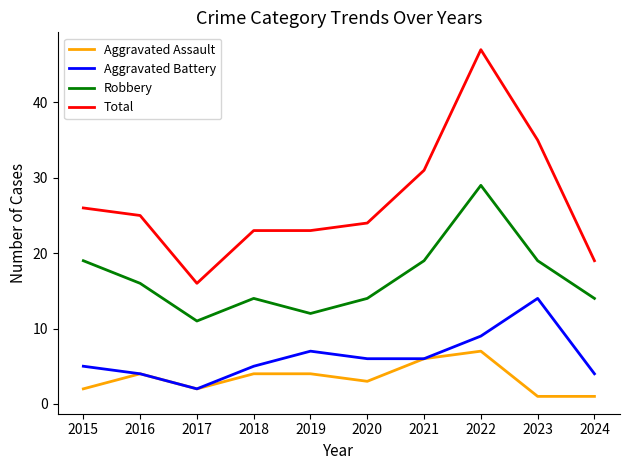

True or false: Total and Robbery intersect in this chart.

False